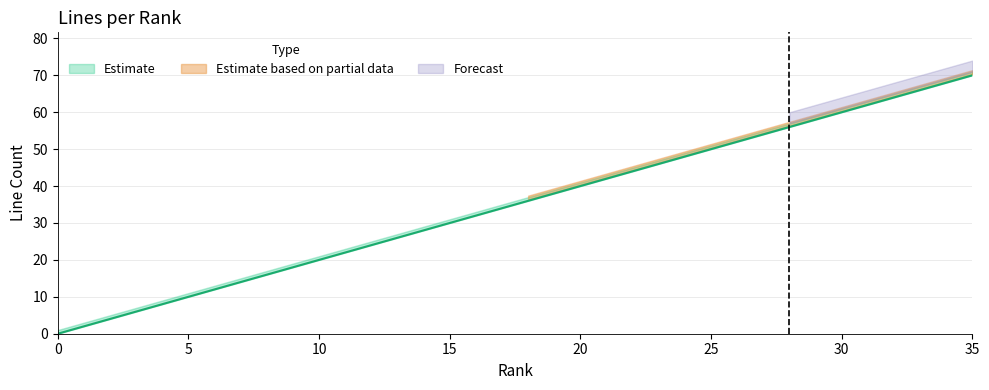

What is the value of the mid_line point at the 19th from the left?

36